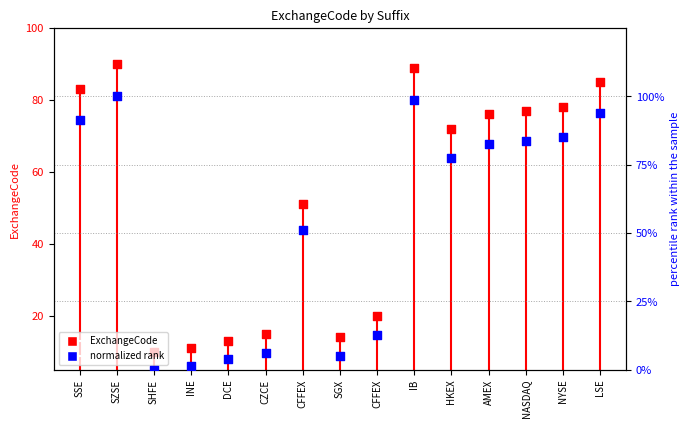

At which category is the sum across all series the highest?

SZSE